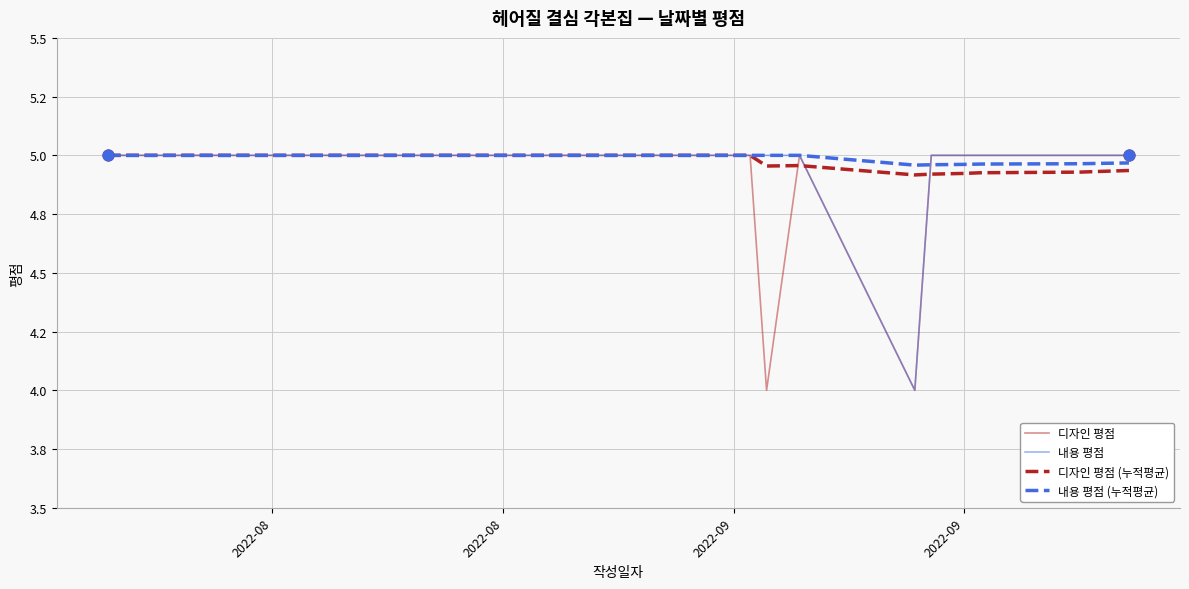

At how many categories does at least one series exceed 4?

31